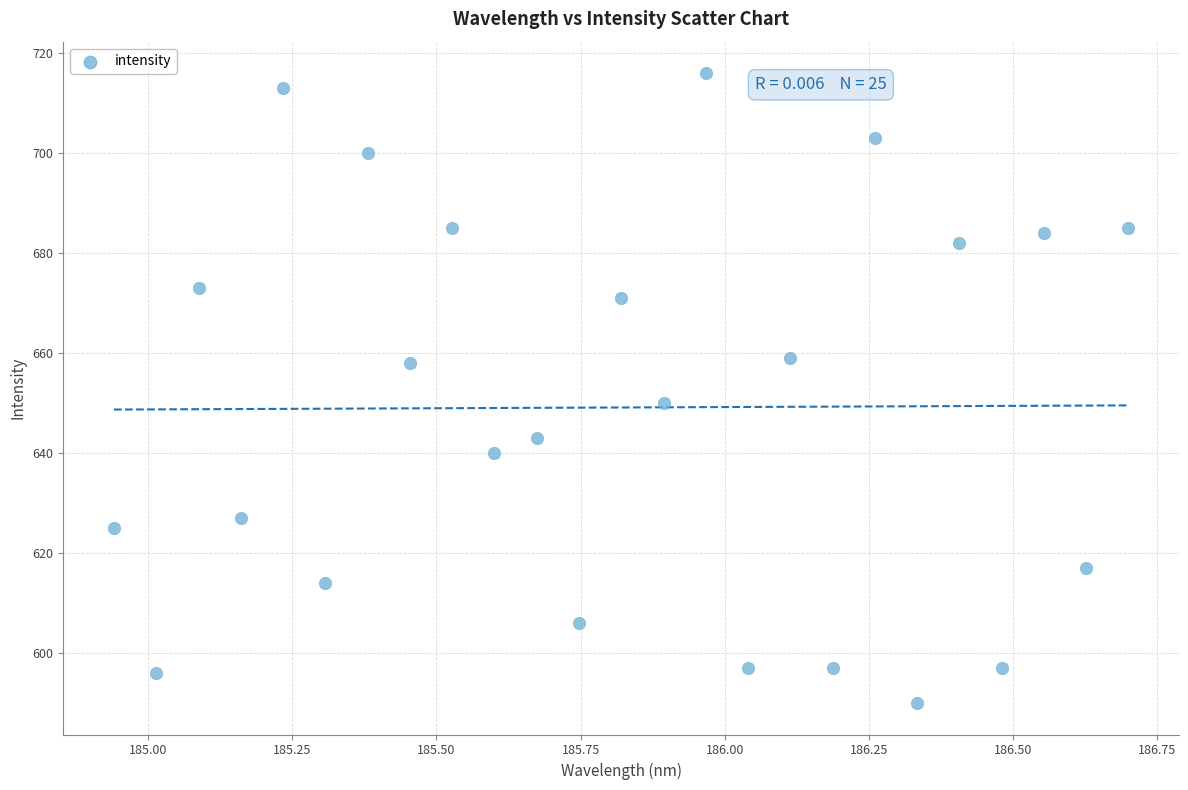

What Y value in the scatter plot is closest to 653?

650